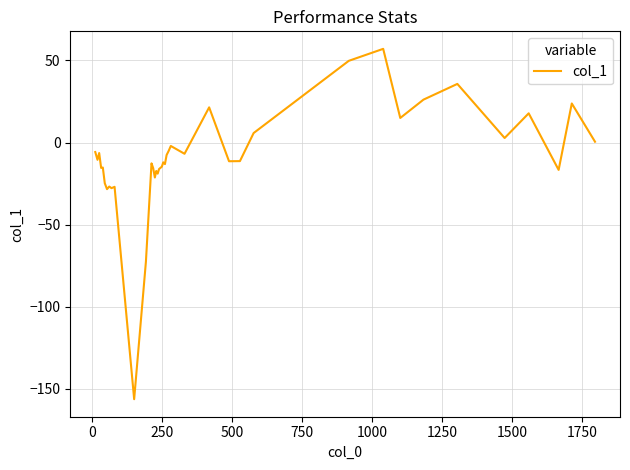

What is the difference between the maximum and minimum values?

213.6